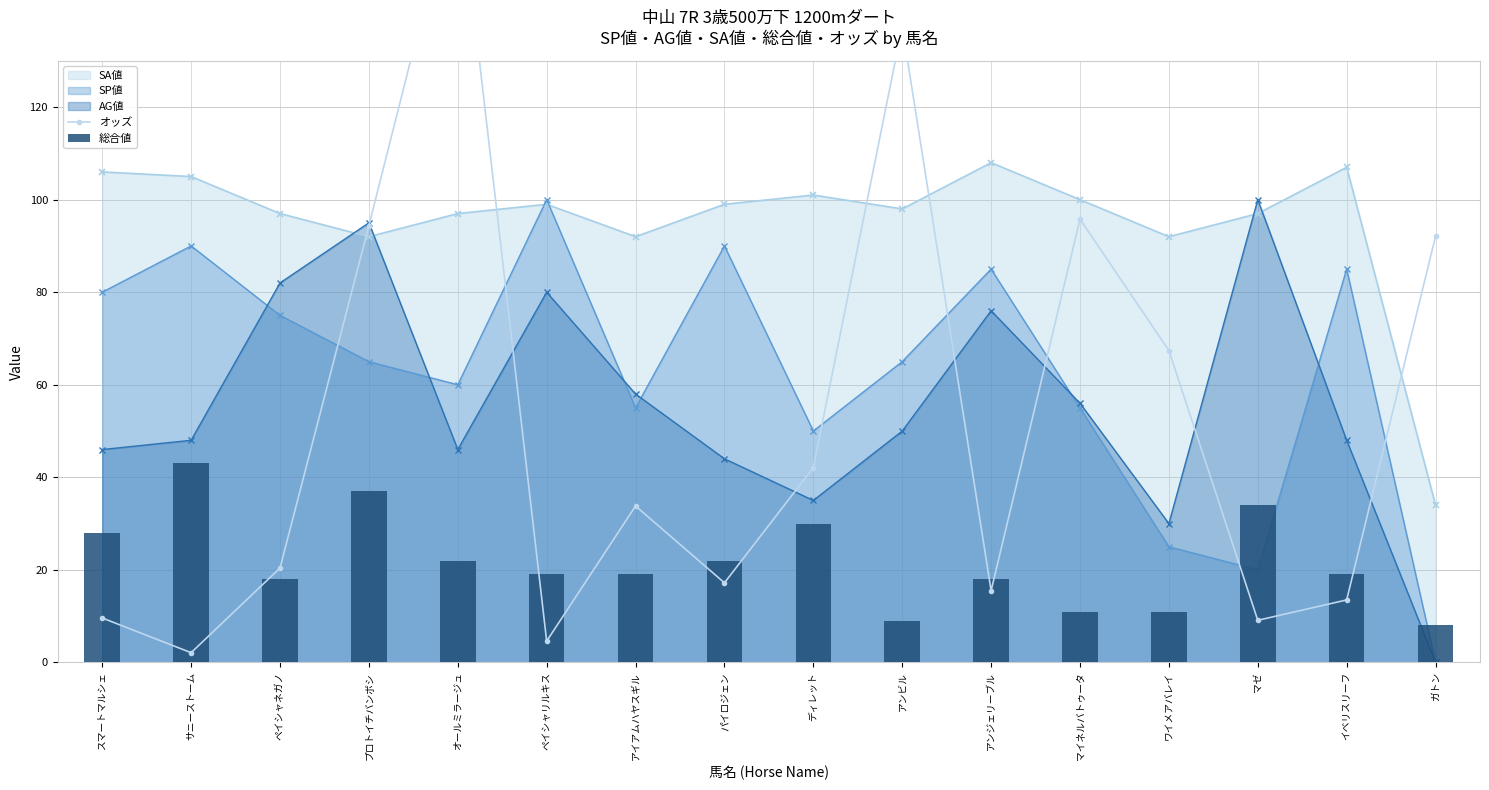

At which category is the sum across all series the highest?

オールミラージュ